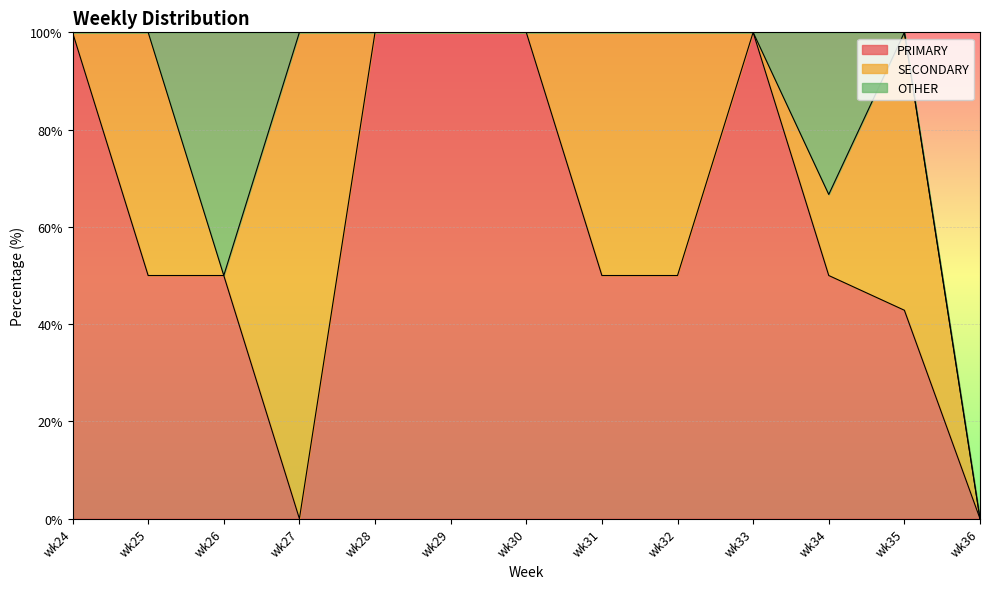

At which category does the chart reach its minimum across all series?

wk27